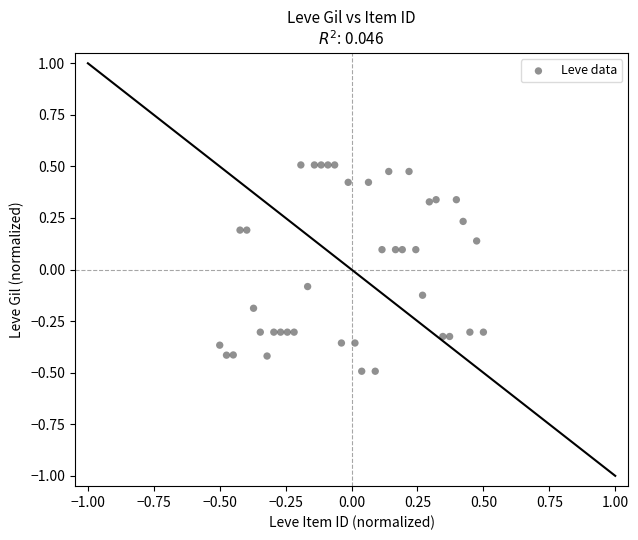

What is the range of Y values (max minus min)?

1.0